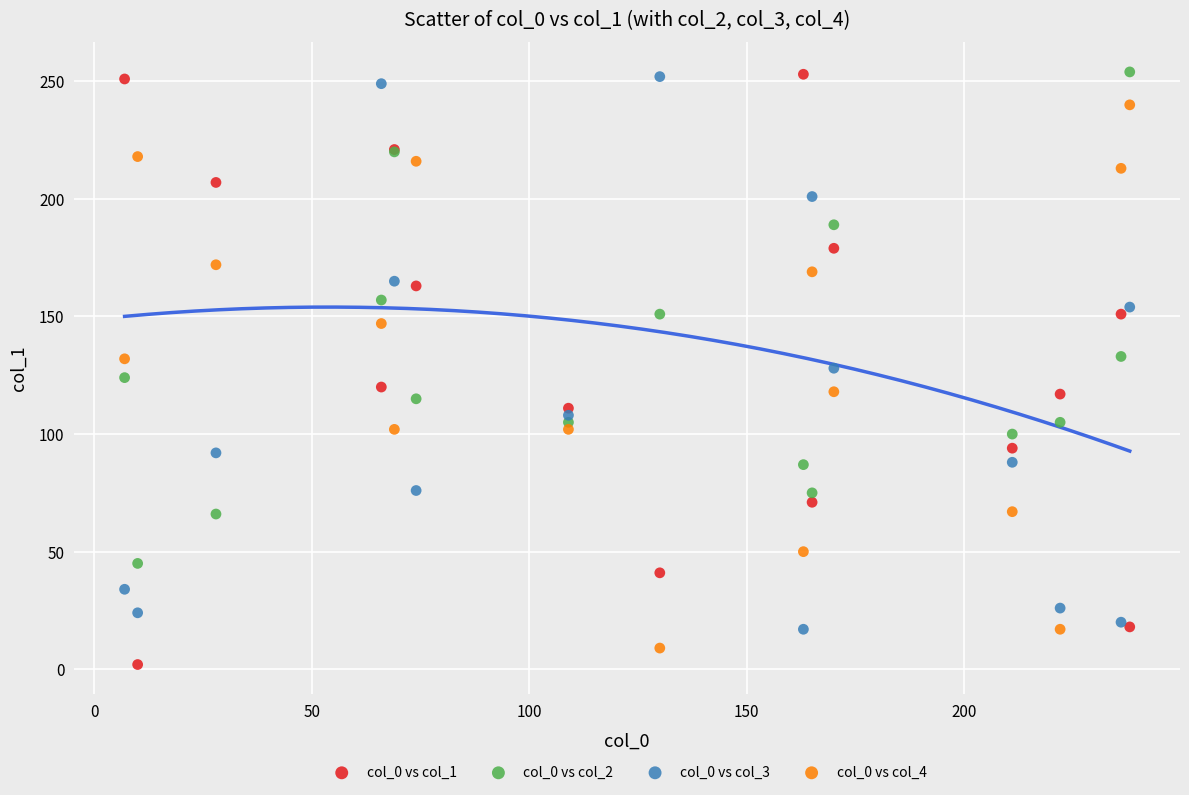

What is the X range (max minus min) for the scatter plot?

231